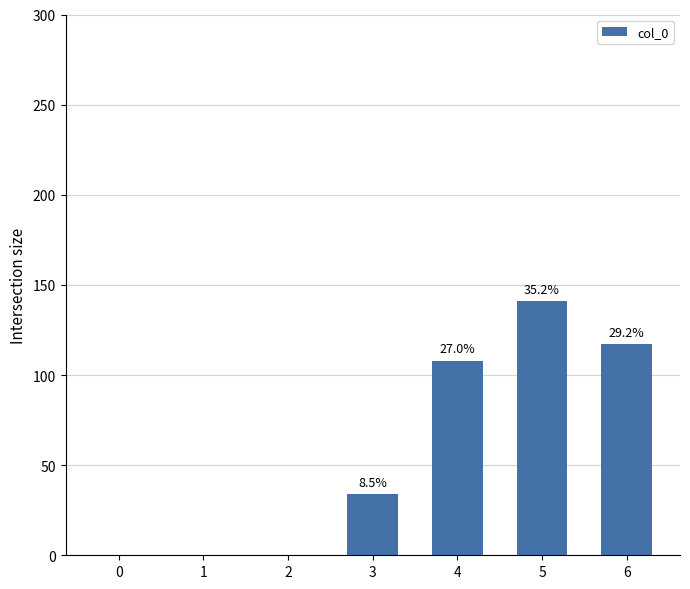

Rank the categories by value from highest to lowest.

5, 6, 4, 3, 0, 1, 2